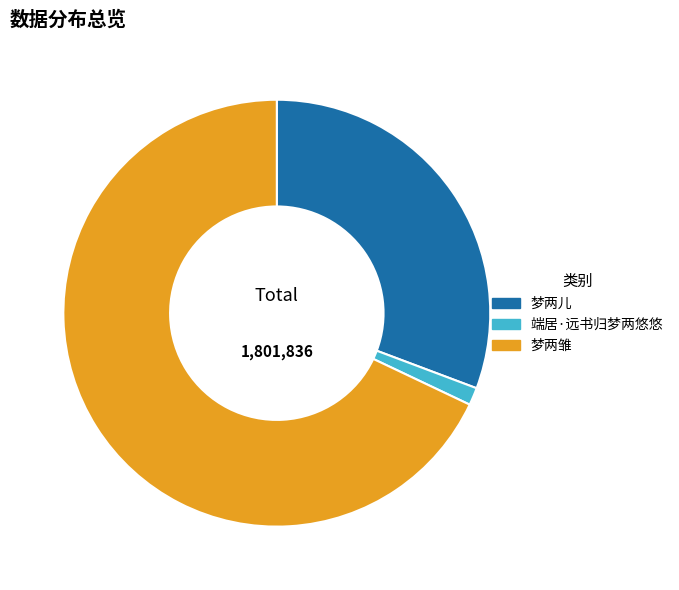

True or false: 端居·远书归梦两悠悠 accounts for 7% of the total.

False